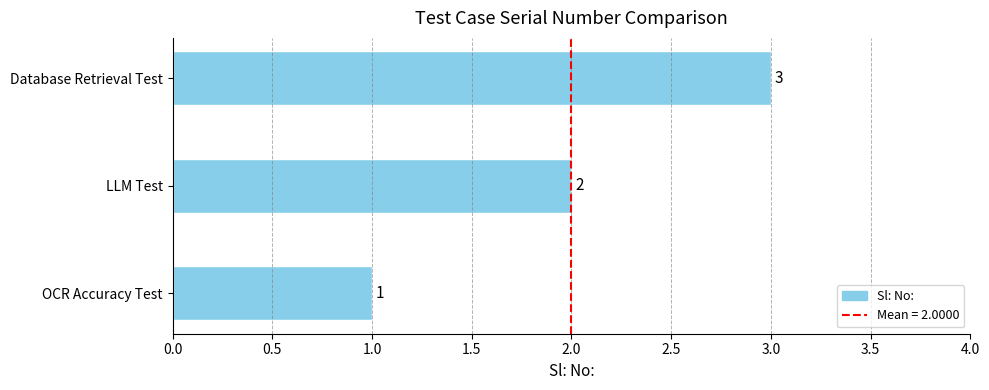

Count the number of categories in the chart.

3